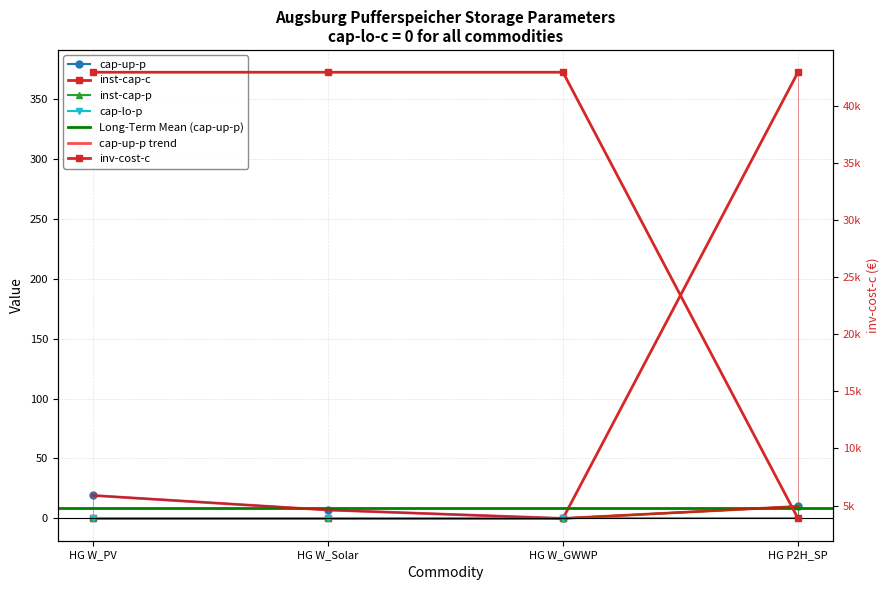

At which label is cap-up-p closest to 9?

HG P2H_SP